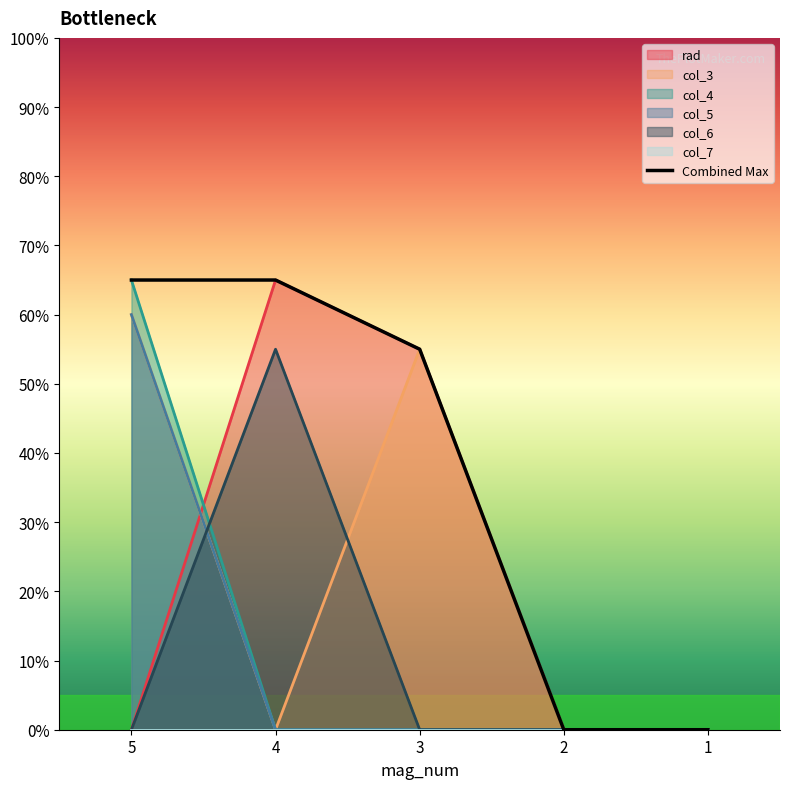

At which label does col_4 reach its peak?

5